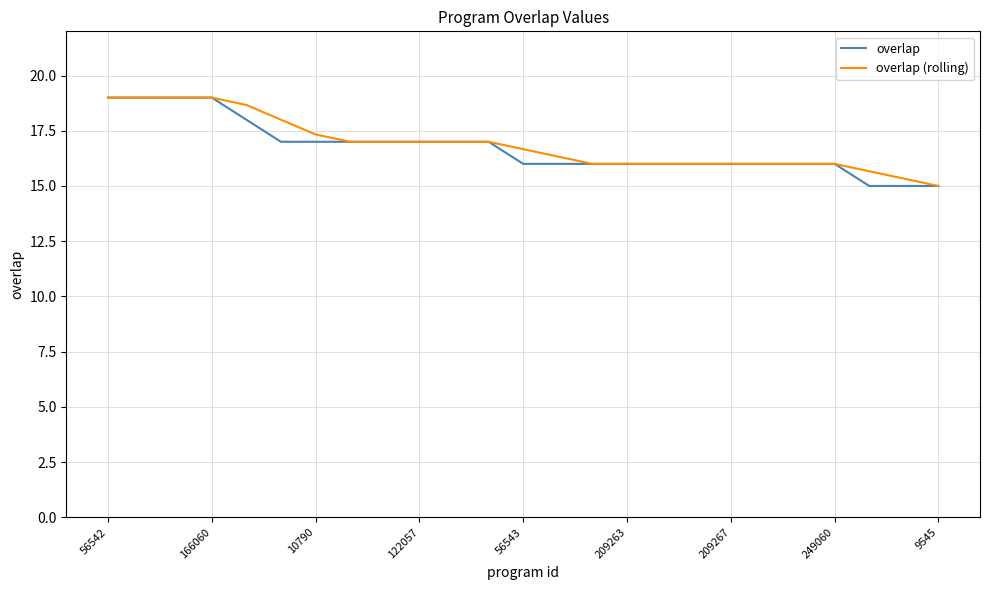

What is the minimum value shown in the chart?

15.0